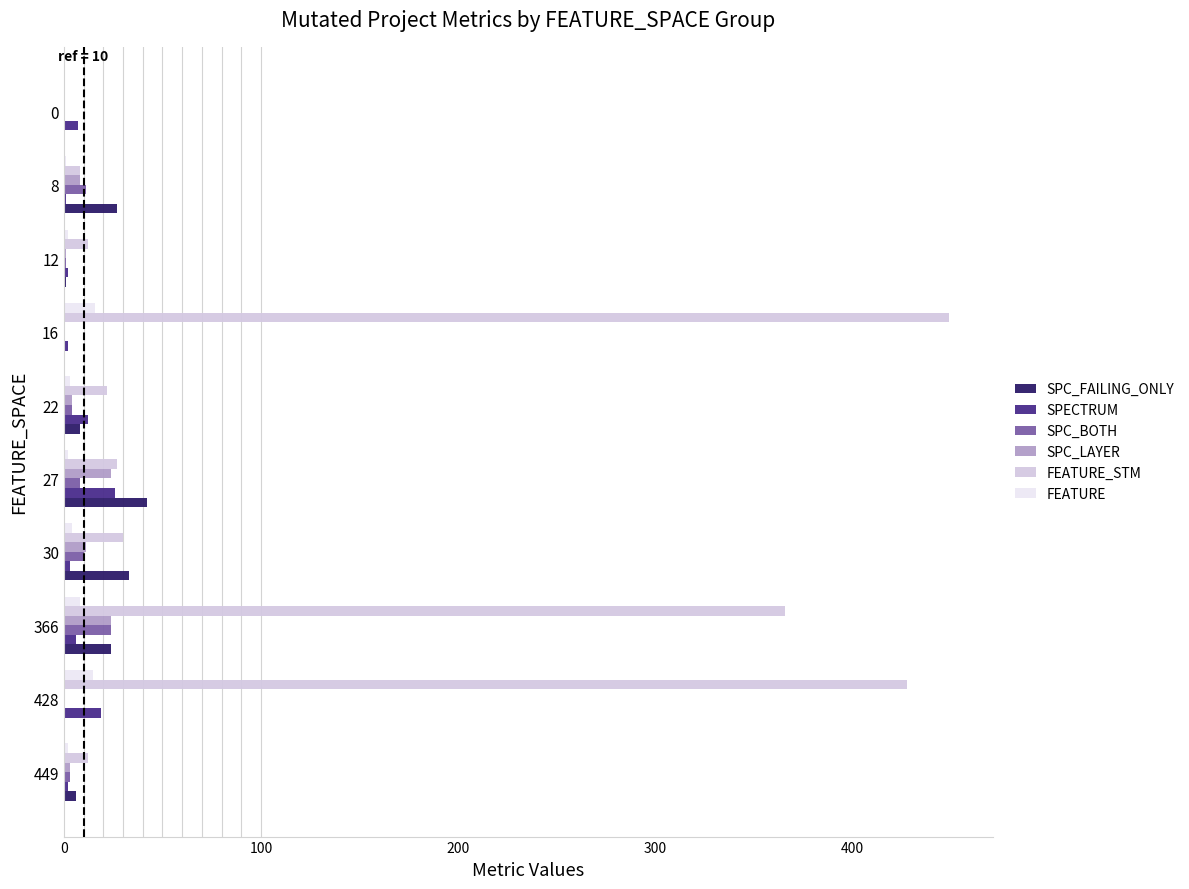

Is it true that SPC_BOTH equals 40 at 366?

False